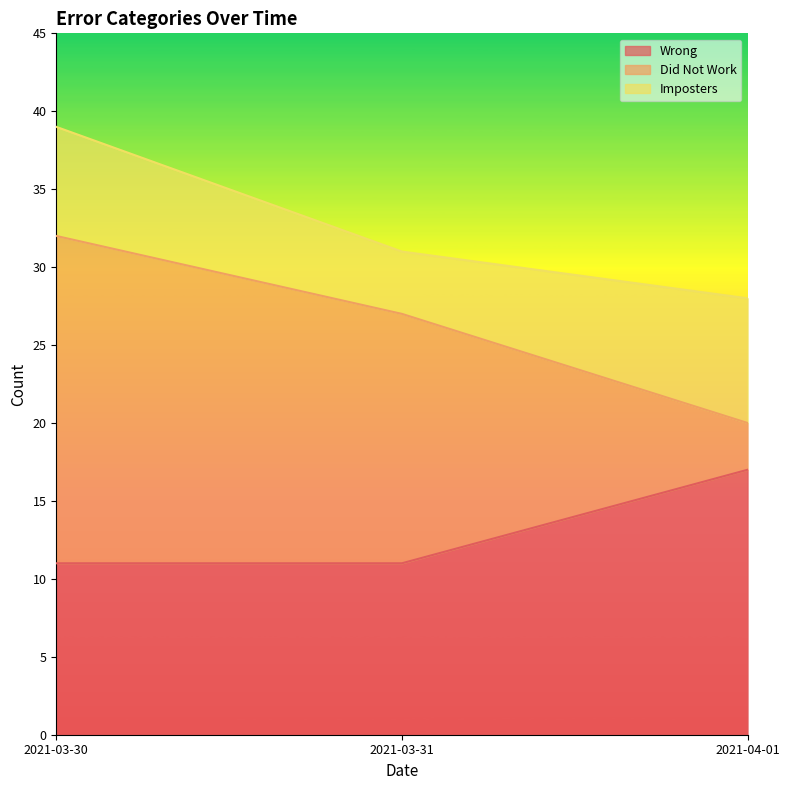

At how many categories does at least one series exceed 15?

3